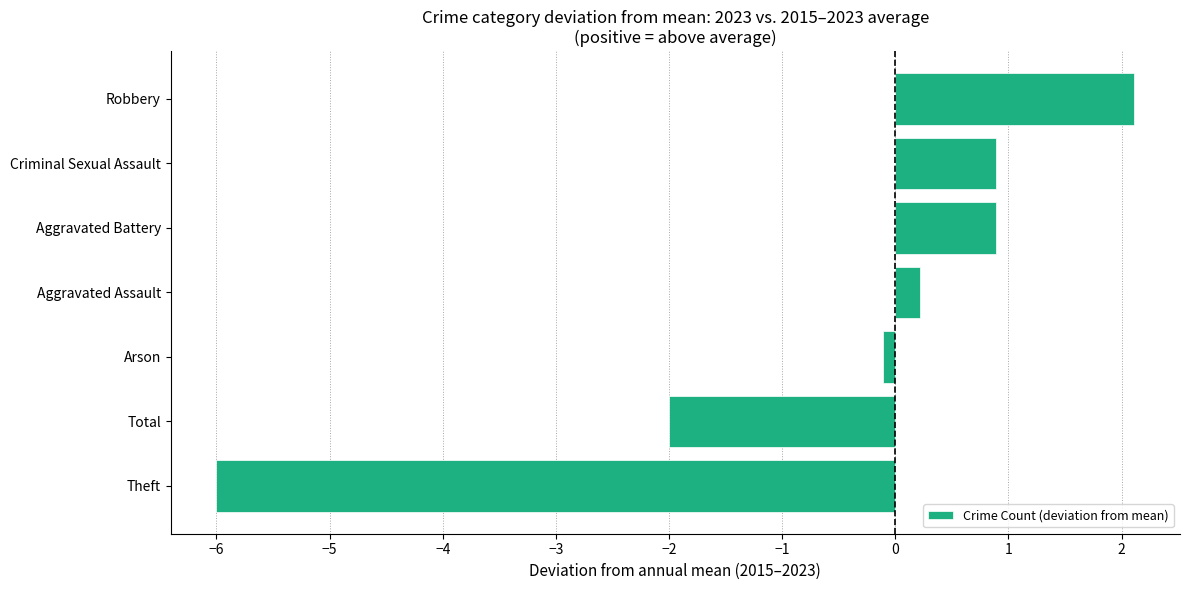

Is it true that the value at Total is -2.8?

False